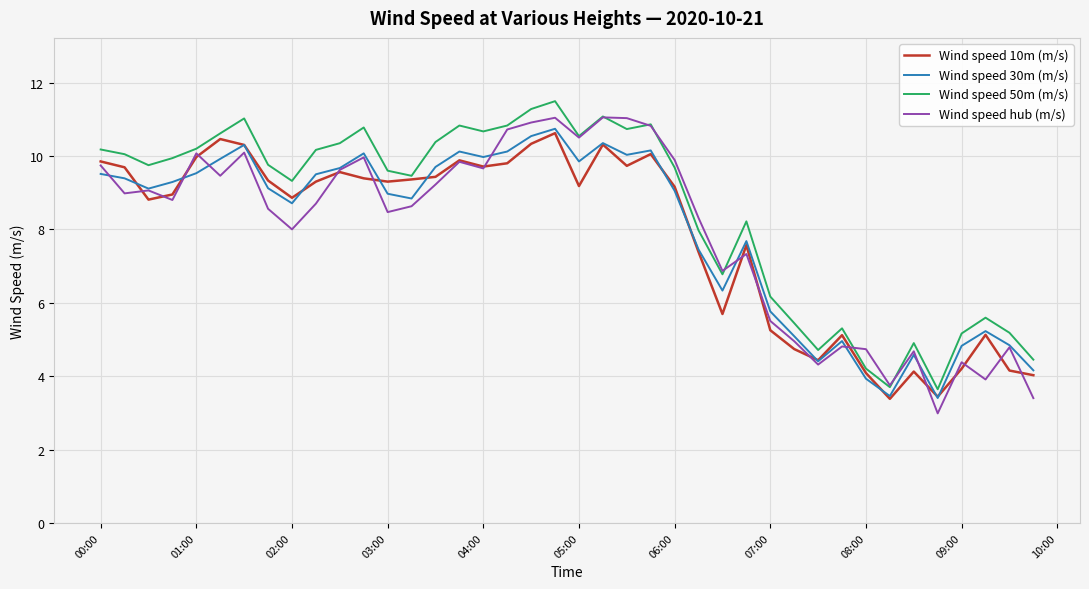

Which series has the widest spread of values?

Wind speed hub (m/s)